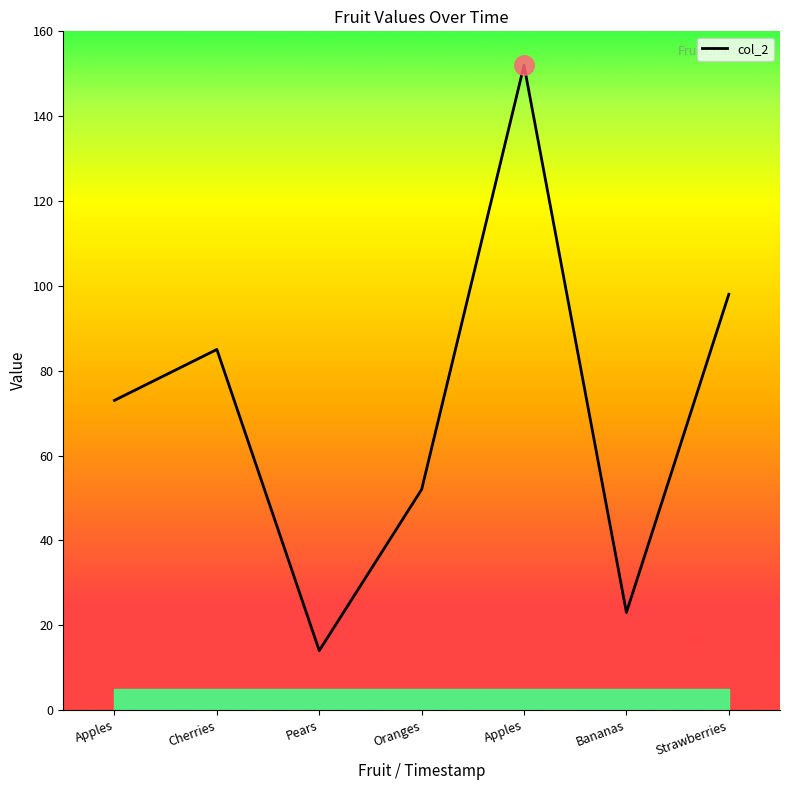

Does the chart display data point markers on the line(s)?

No